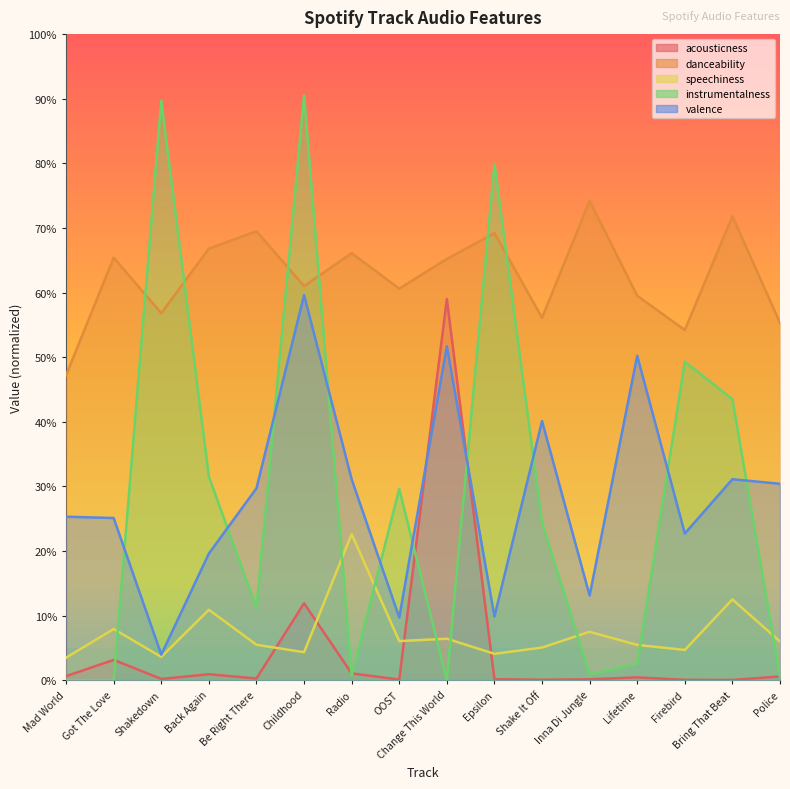

What is the lowest value of the danceability series?

0.5